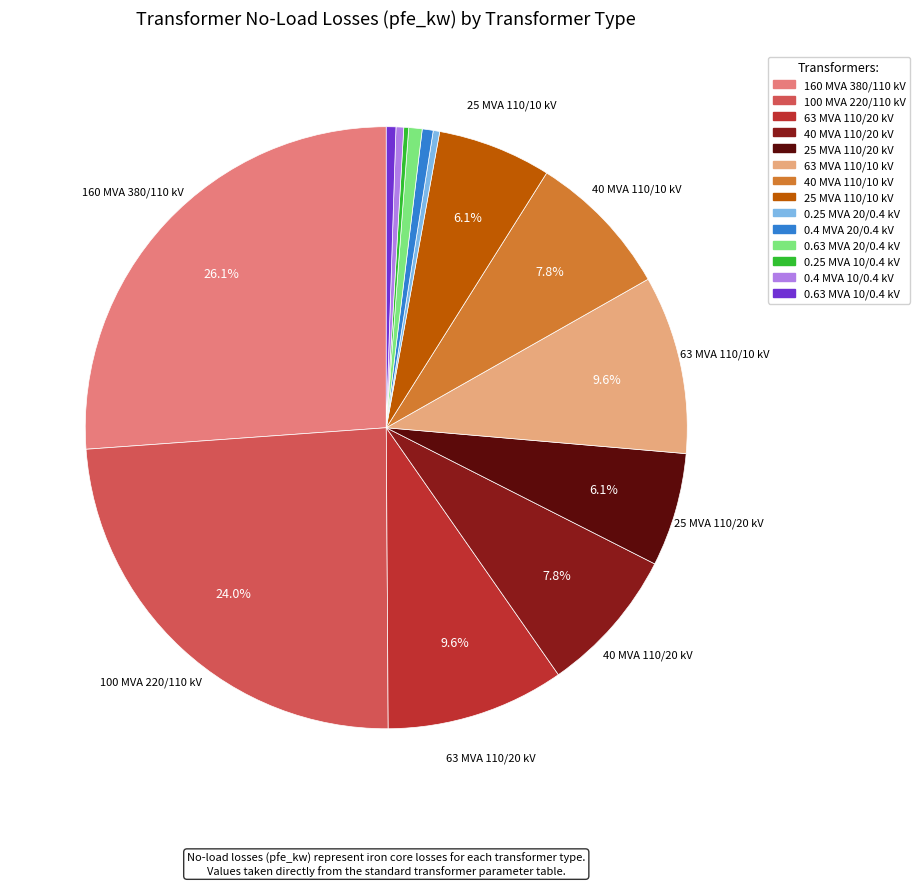

To the nearest percent, what portion does 40 MVA 110/10 kV represent?

8%